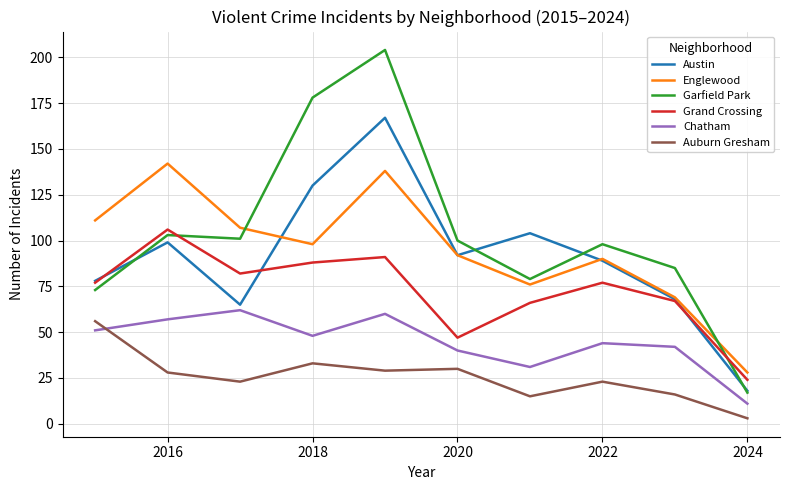

Which series has the largest range (max minus min)?

Garfield Park